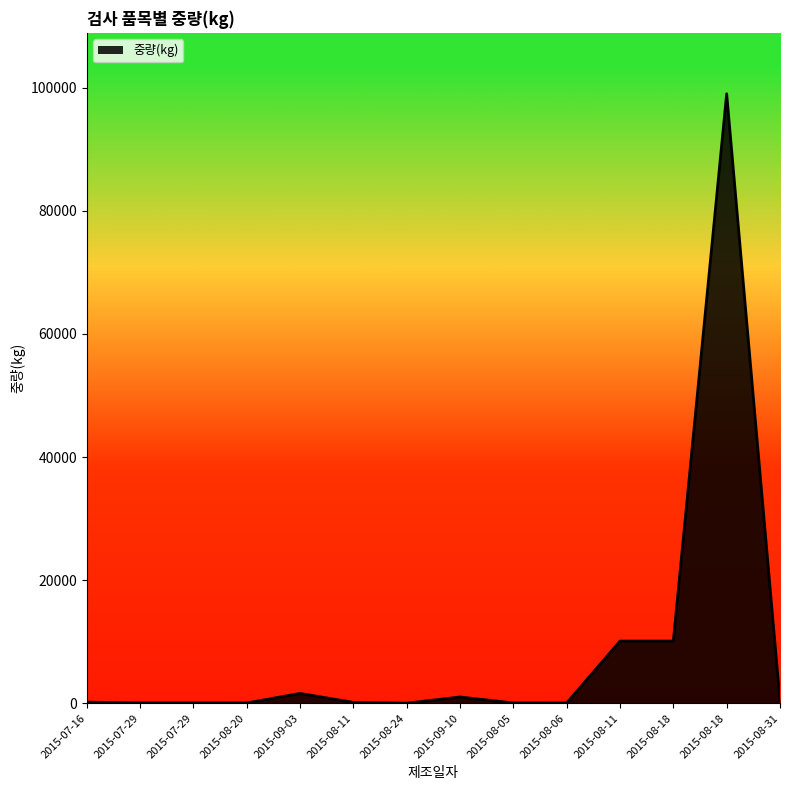

Does the chart display data point markers on the line(s)?

No